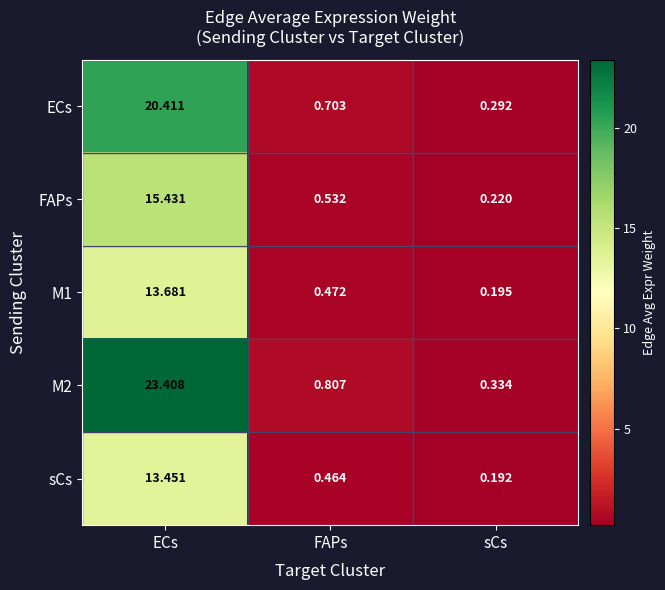

Between ECs and sCs, which series saw the biggest shift?

M2